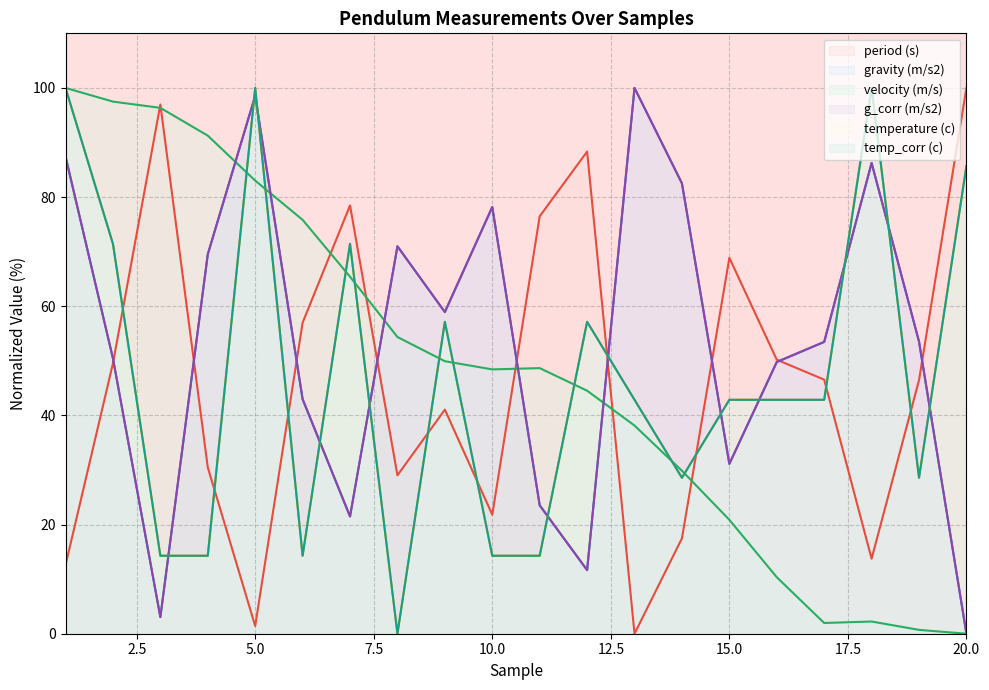

The value of temperature (c) at 2 is 71.4. True or false?

True